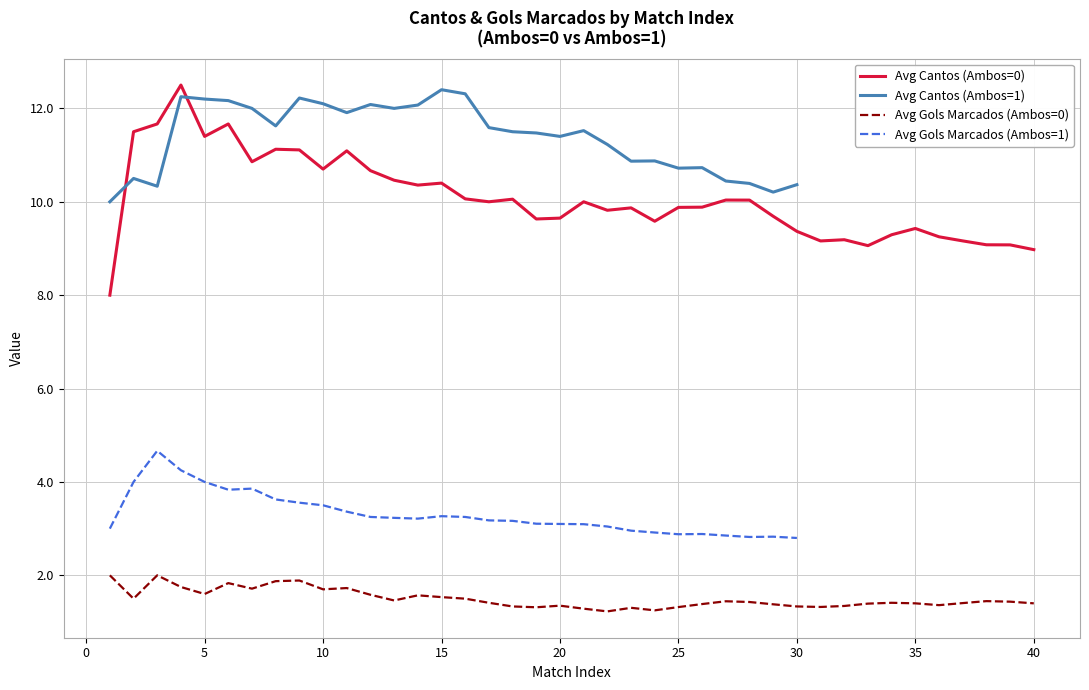

The Avg Gols Marcados (Ambos=0) series shows 1.4 at 20. True or false?

True